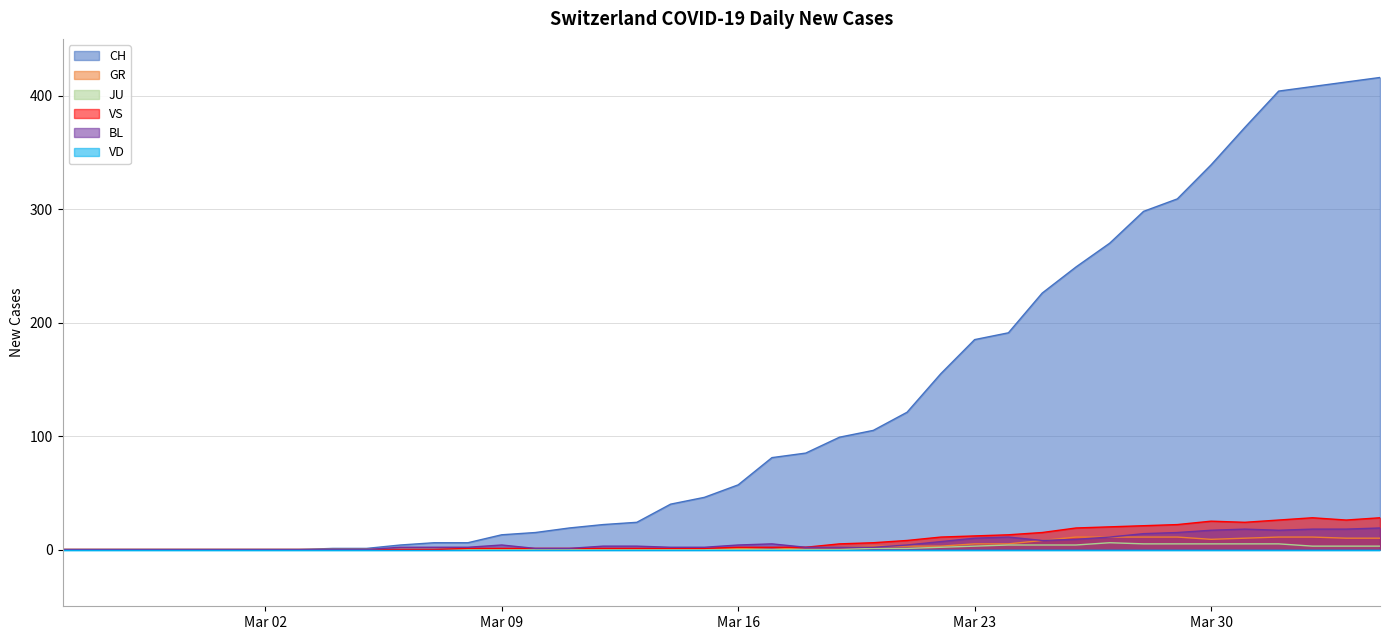

True or false: JU and BL intersect in this chart.

False